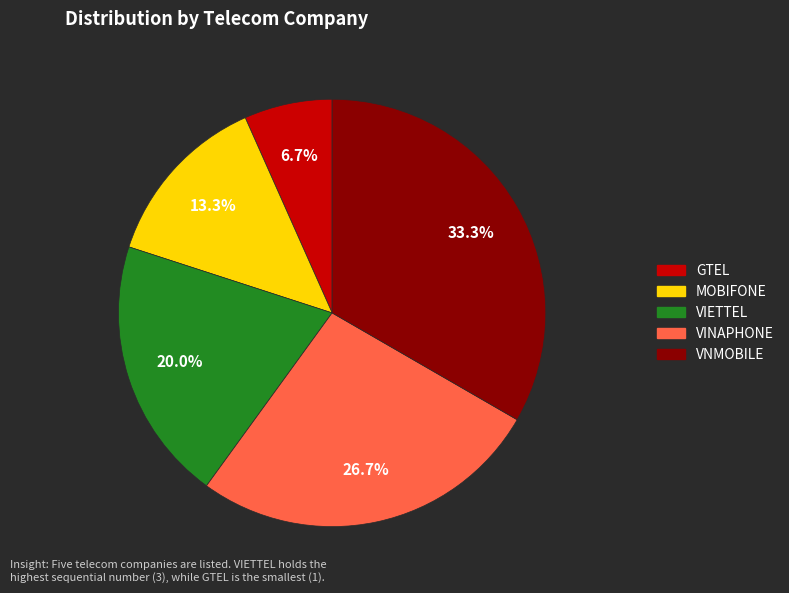

To the nearest percent, what portion does GTEL represent?

7%